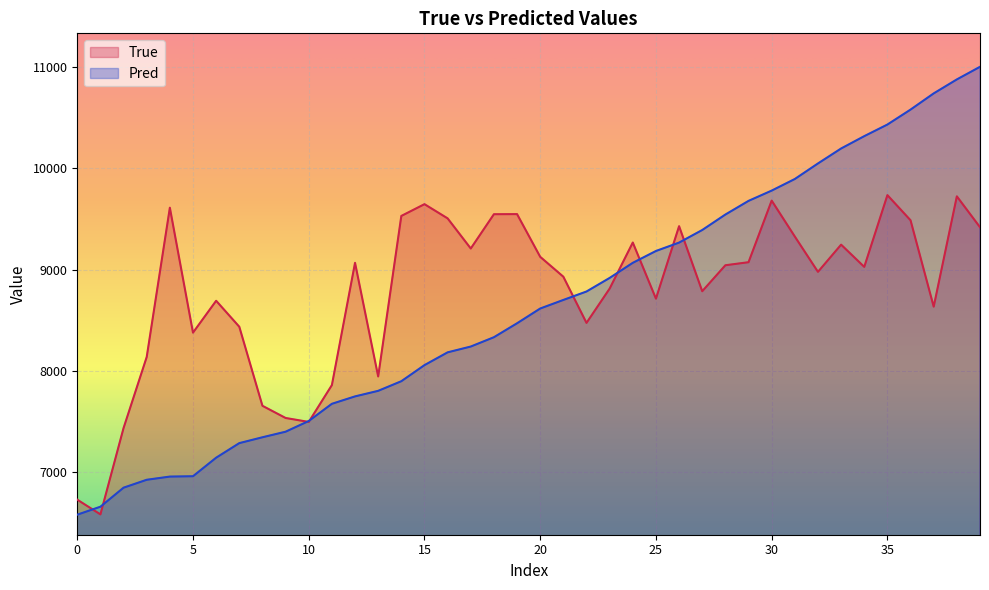

Count the number of categories in the chart.

40